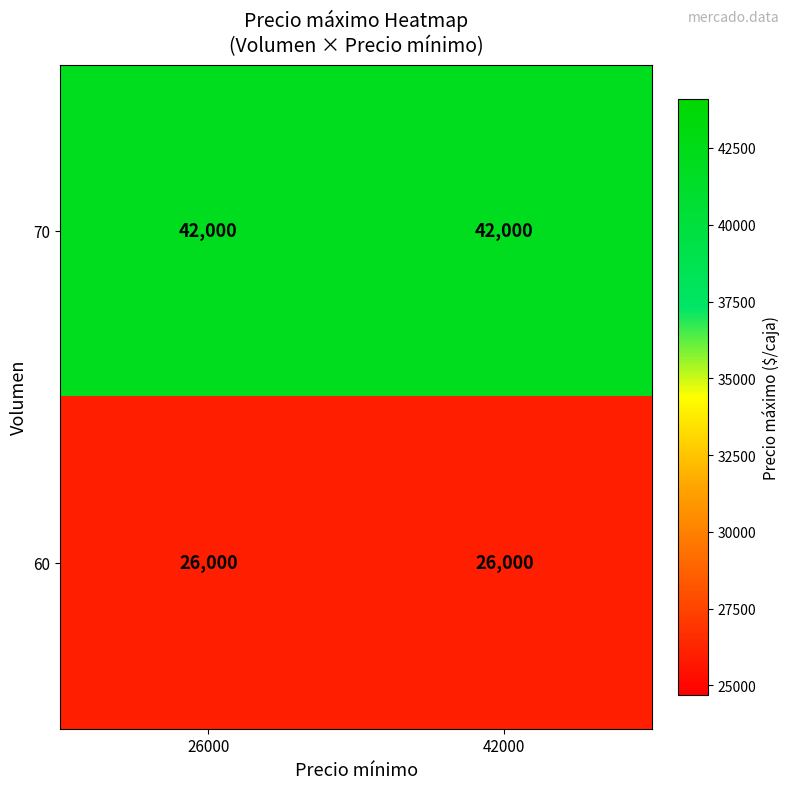

What is the sum of all 70 values?

84000